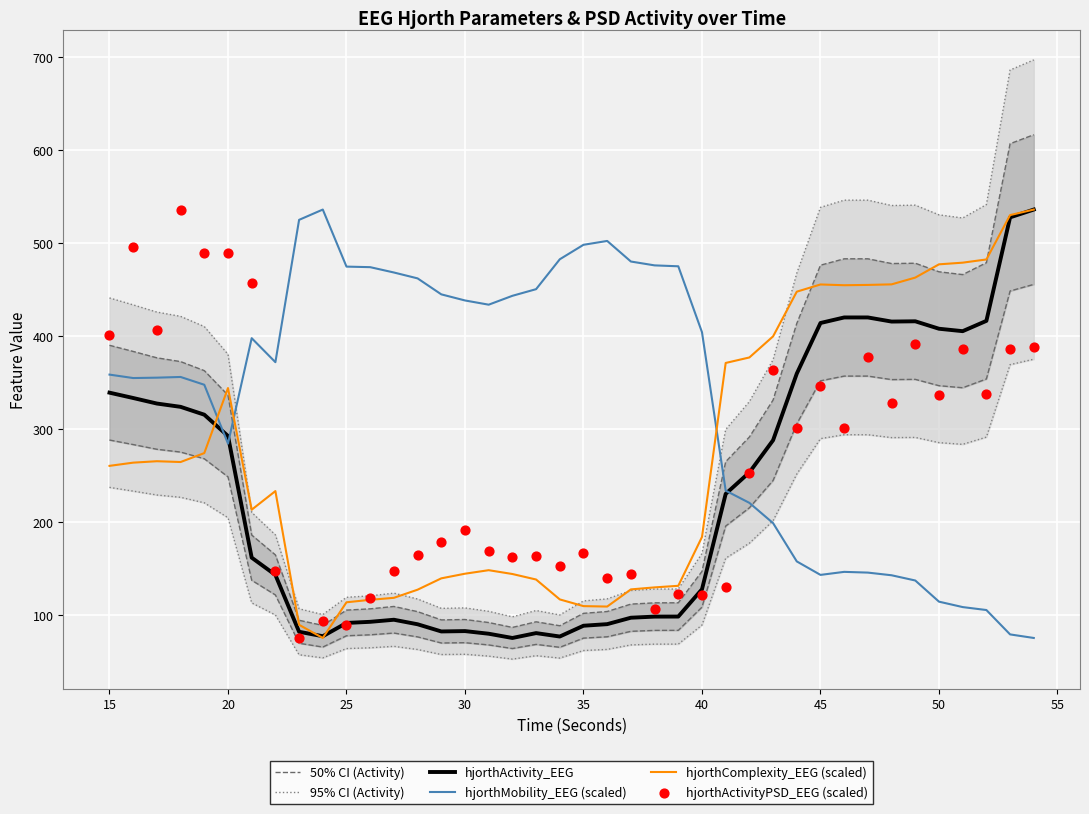

Which series has the widest spread of Y values?

hjorthActivity_EEG